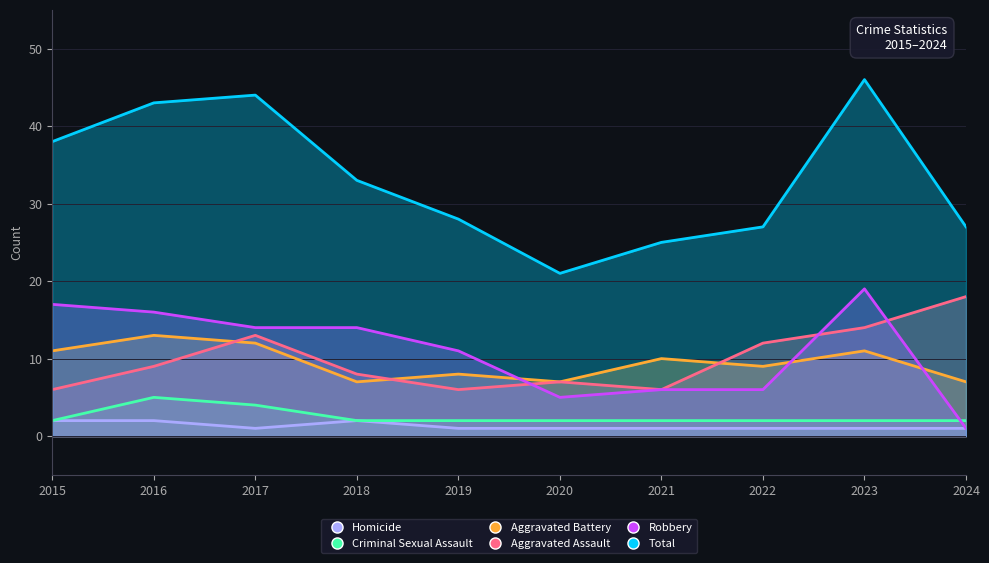

What is the lowest value of the Aggravated Battery series?

7